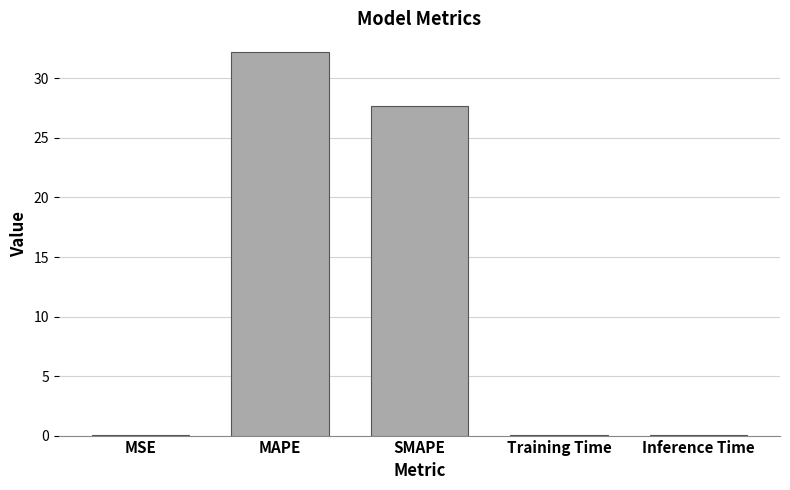

Which has a higher value, MAPE or Inference Time?

MAPE